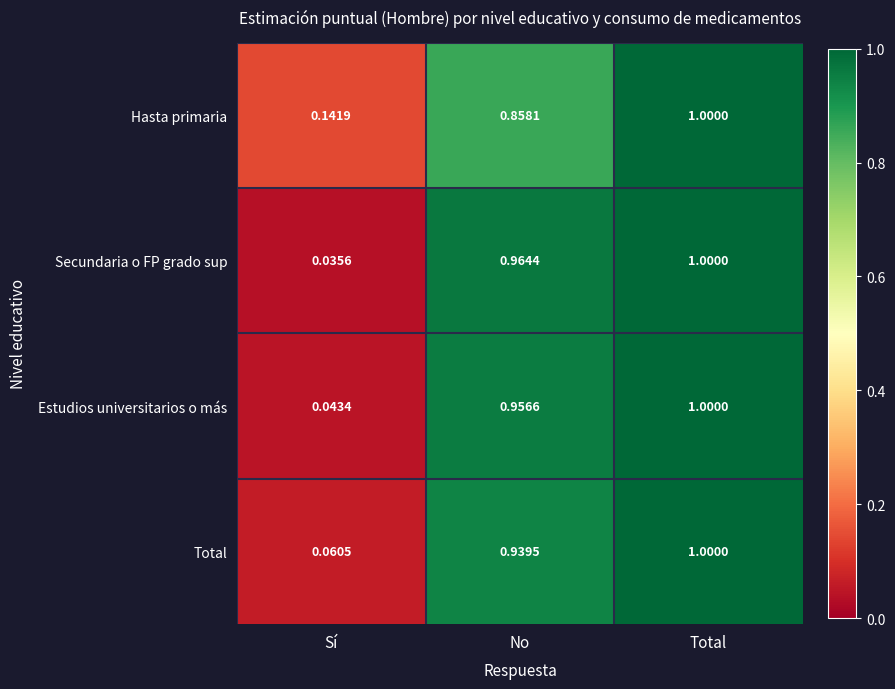

Which series has the widest spread of values?

Secundaria o FP grado sup